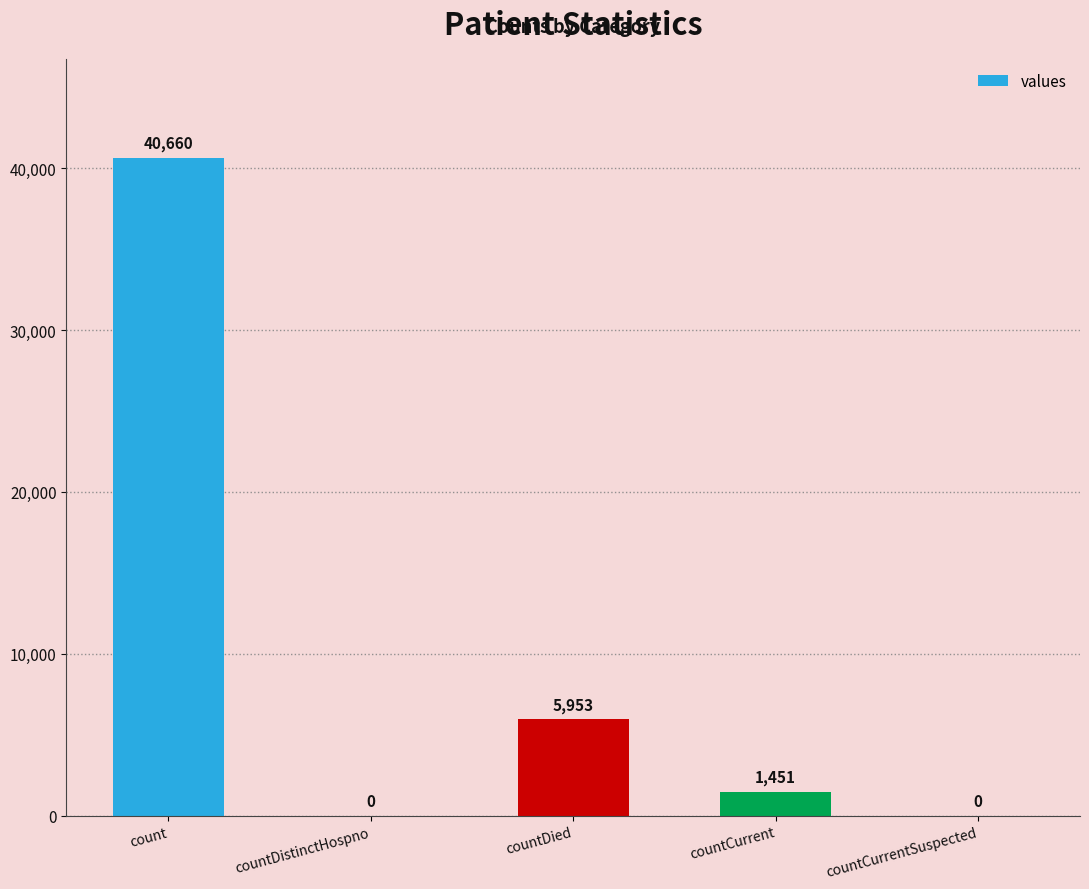

Reading left to right, what are all the values shown in this chart?

count=40660	countDistinctHospno=0	countDied=5953	countCurrent=1451	countCurrentSuspected=0